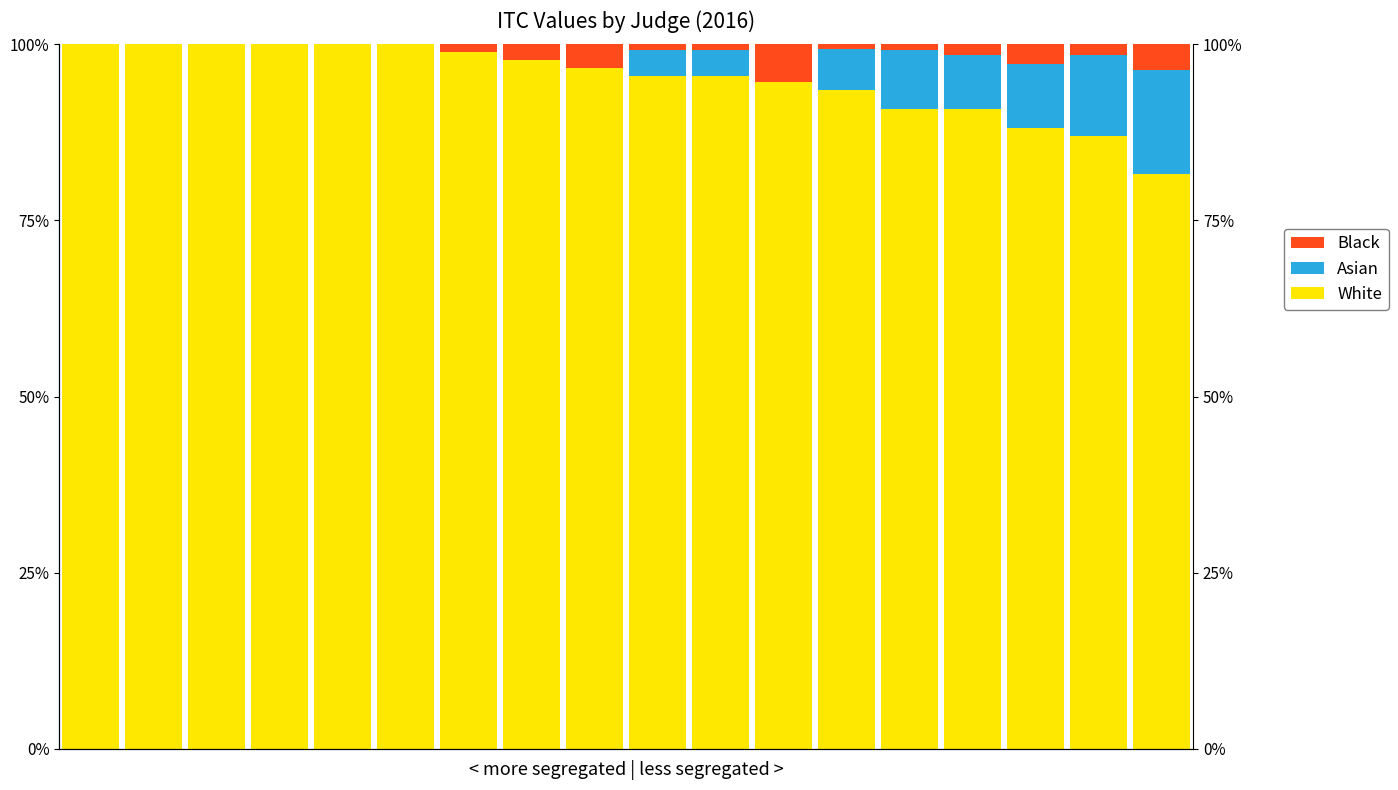

Which series changed the most between 4 and 10?

White